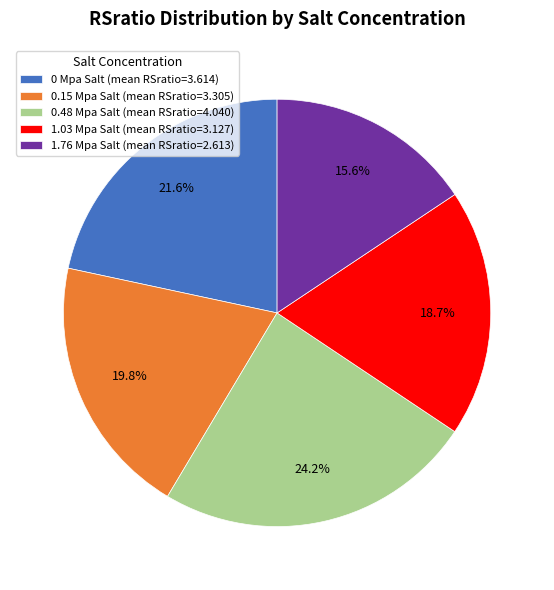

Which category has the smallest portion of the pie?

1.76 Mpa Salt